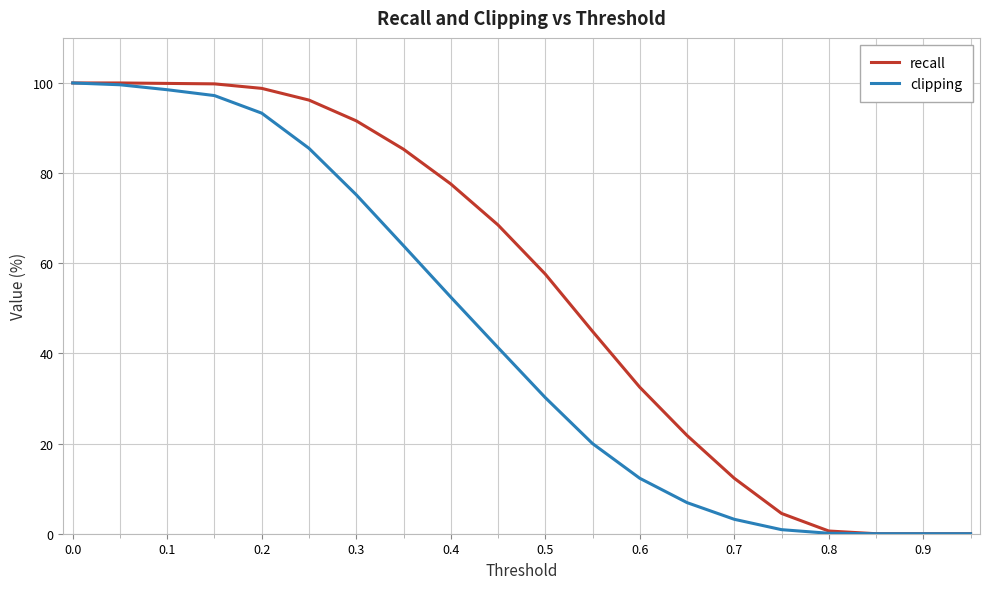

Which series has the largest total across all categories?

recall